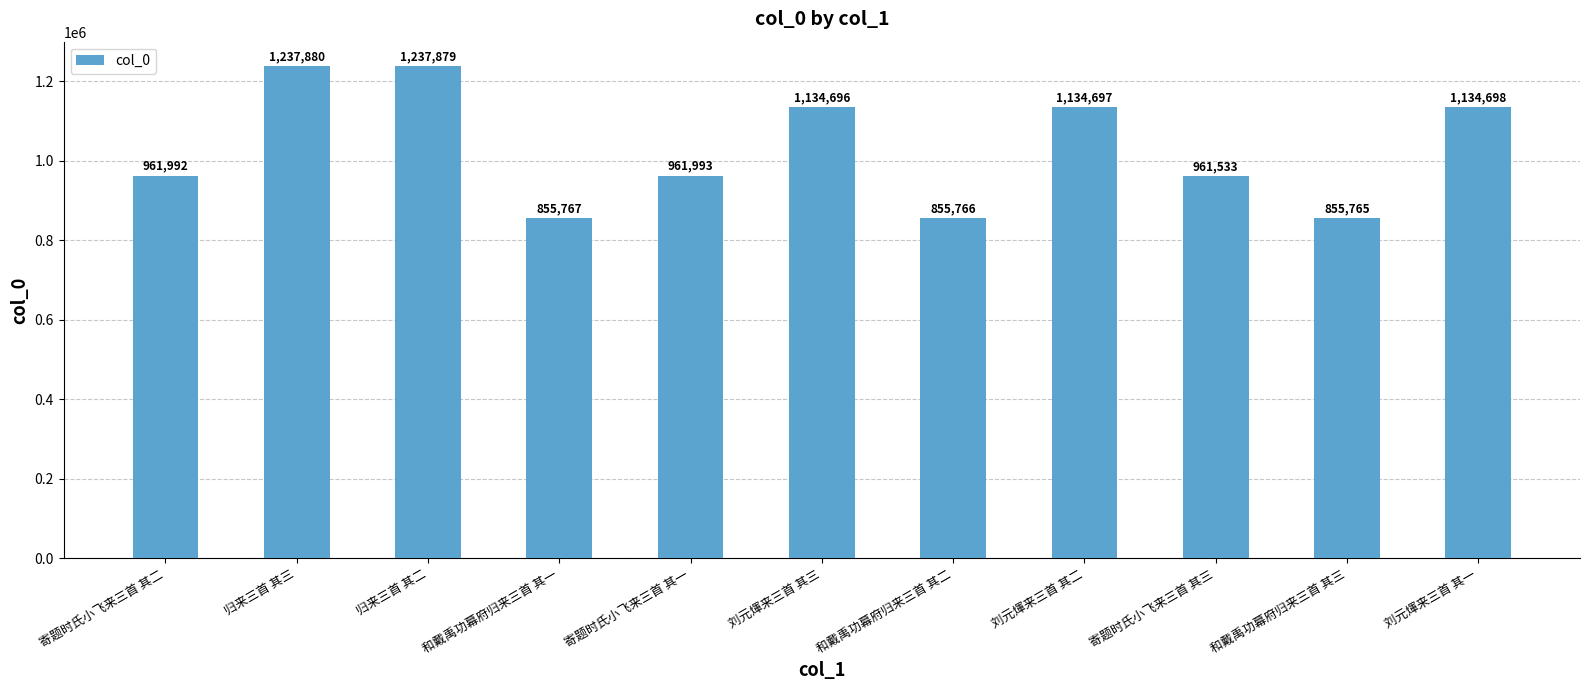

What is the label of the 6th bar from the left?

刘元煇来三首 其三